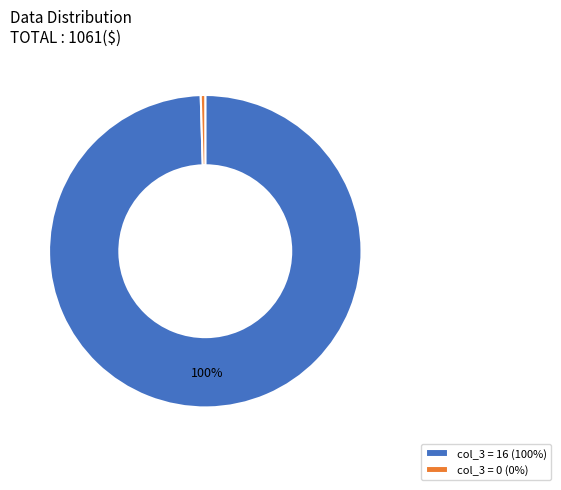

True or false: col_3 = 0 (0%) accounts for 0% of the total.

True